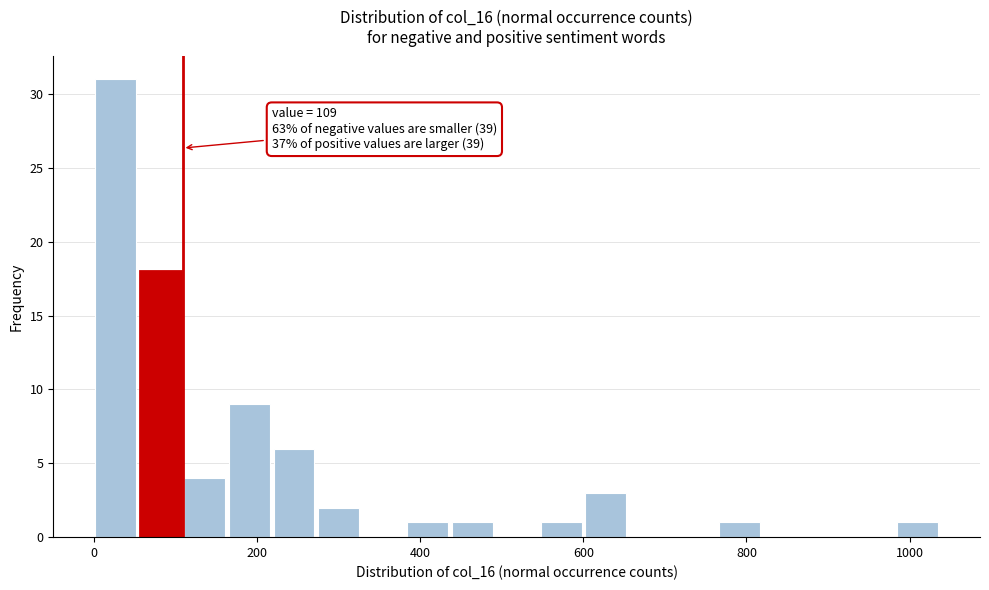

Around what value on the x-axis is the tallest bar? Give the approximate position of its centre, as read against the axis.

20